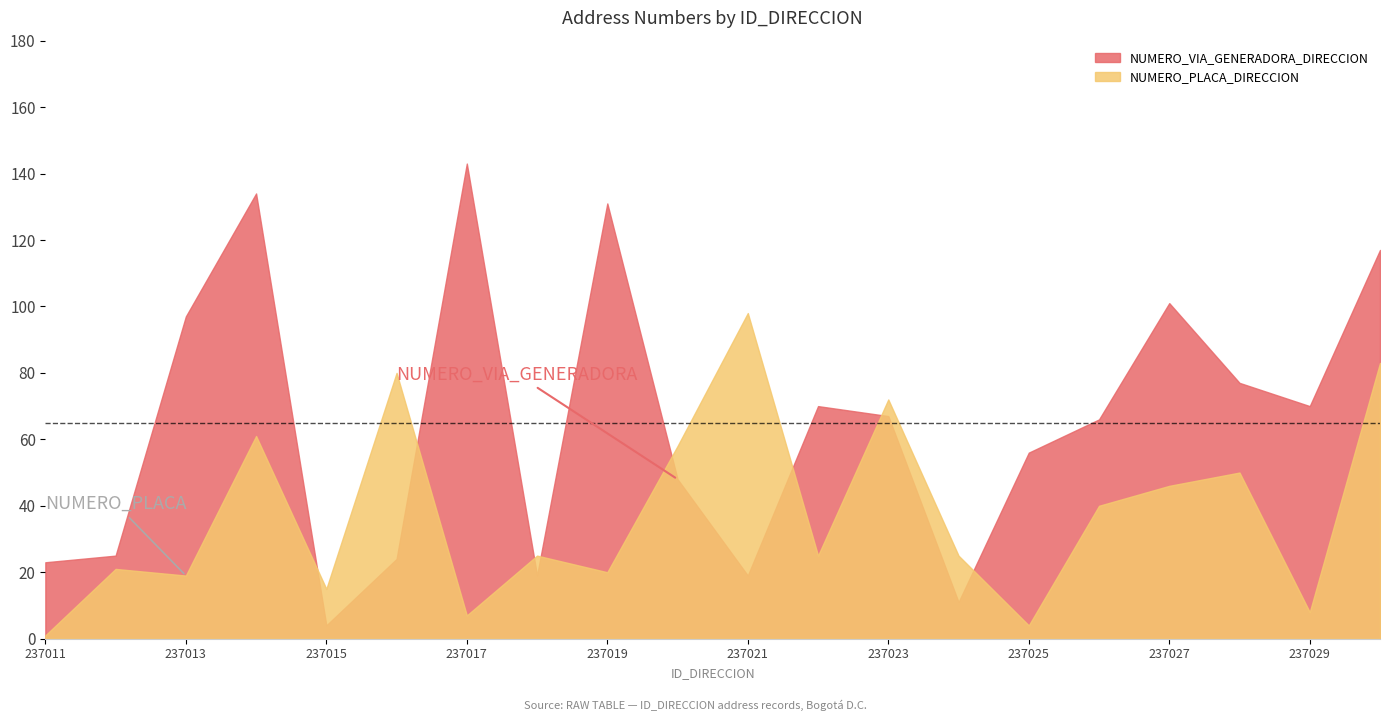

At 237017, list the series in order from largest to smallest.

NUMERO_VIA_GENERADORA_DIRECCION, NUMERO_PLACA_DIRECCION